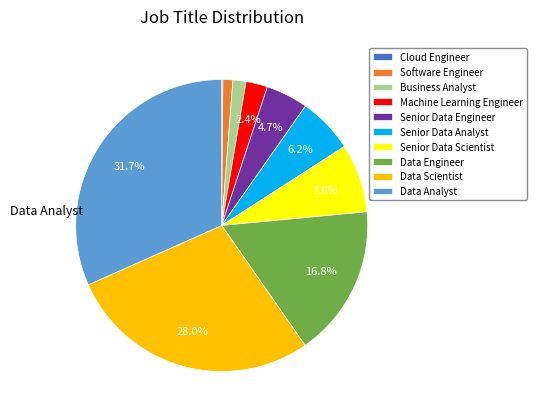

To the nearest percent, what is the average slice percentage?

10%